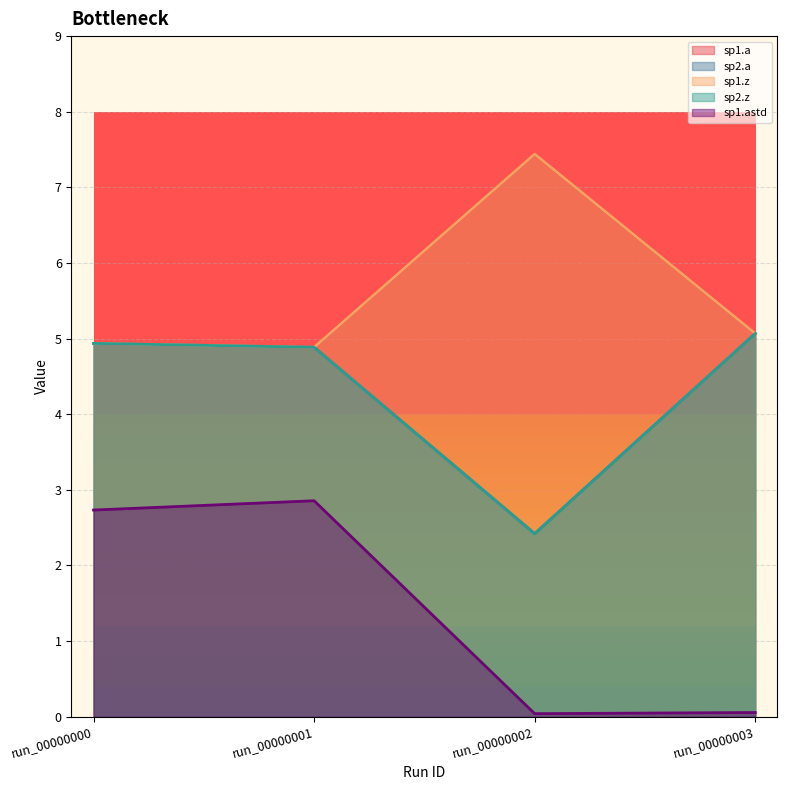

The value of sp2.z at run_00000000 is 4.9. True or false?

True